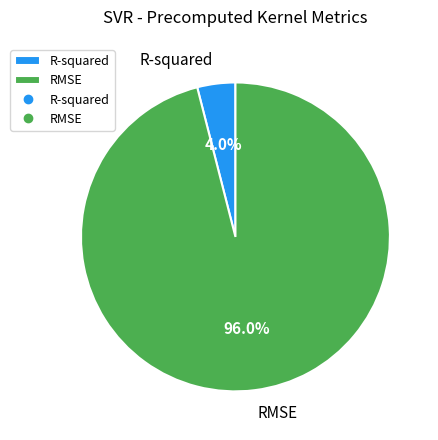

The RMSE slice represents 96% of the pie. True or false?

True